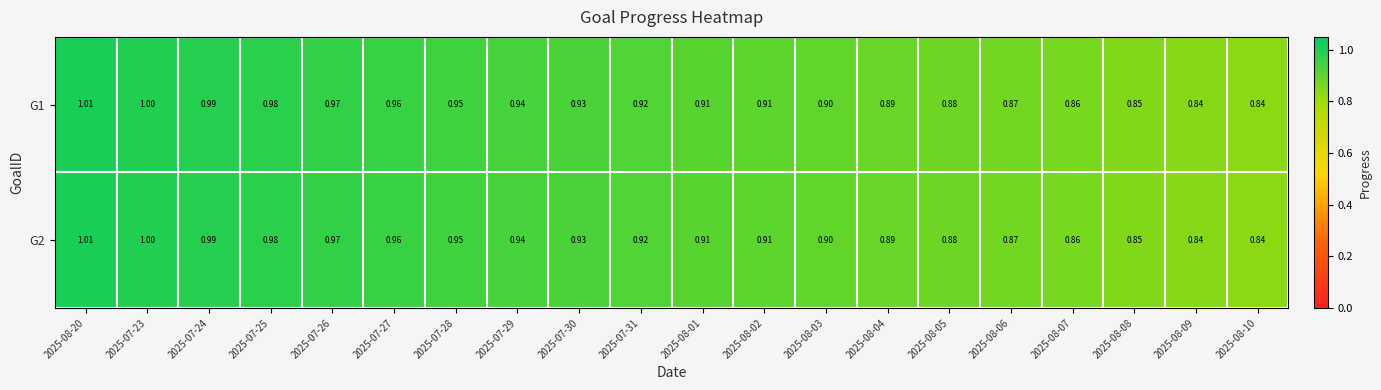

Is the value of G1 at 2025-08-20 greater than the value of G2 at 2025-08-04?

Yes